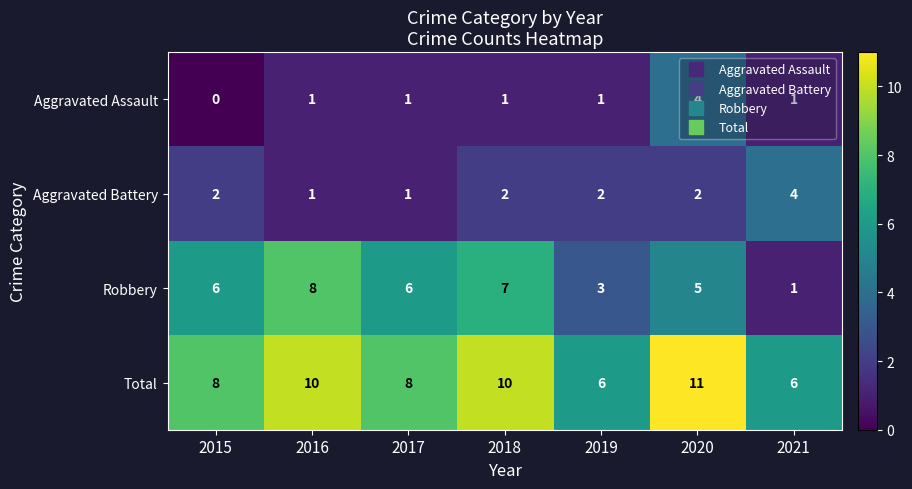

Which series has the widest spread of values?

Robbery